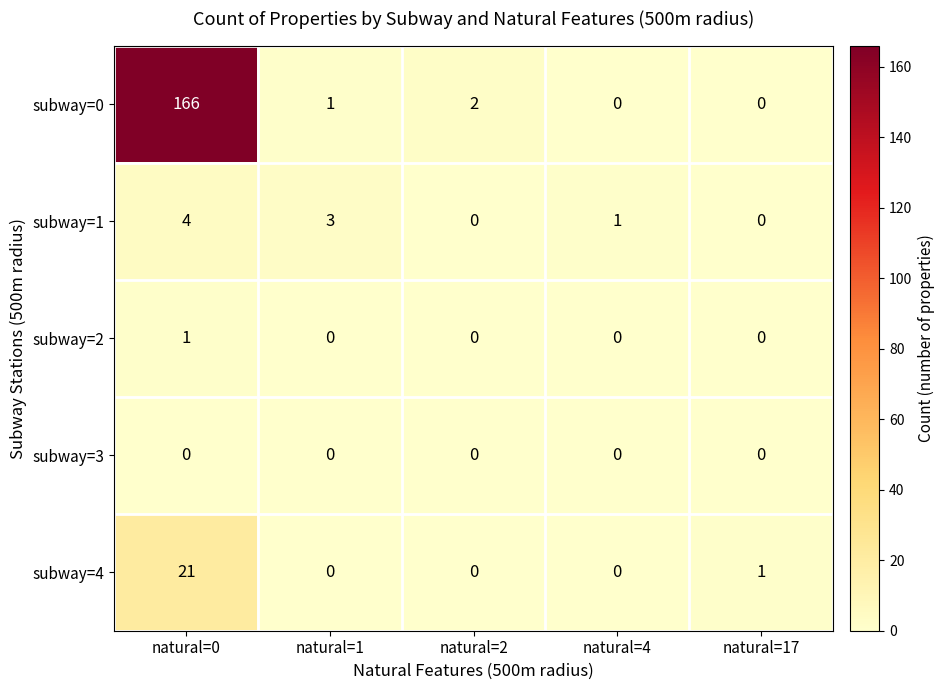

Rank the series at natural=0 from highest to lowest value.

subway=0, subway=4, subway=1, subway=2, subway=3